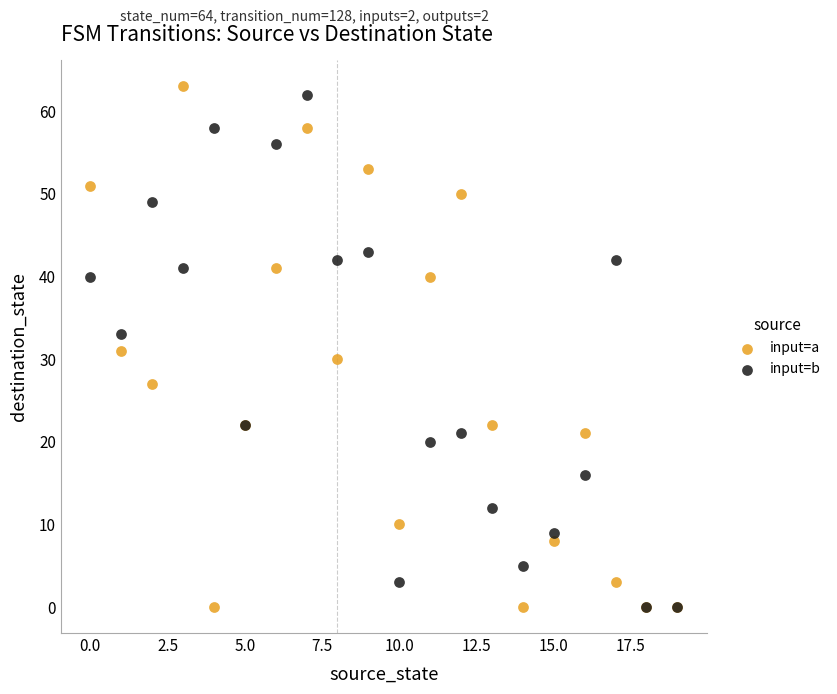

What are all the series names shown in the legend?

input=a, input=b